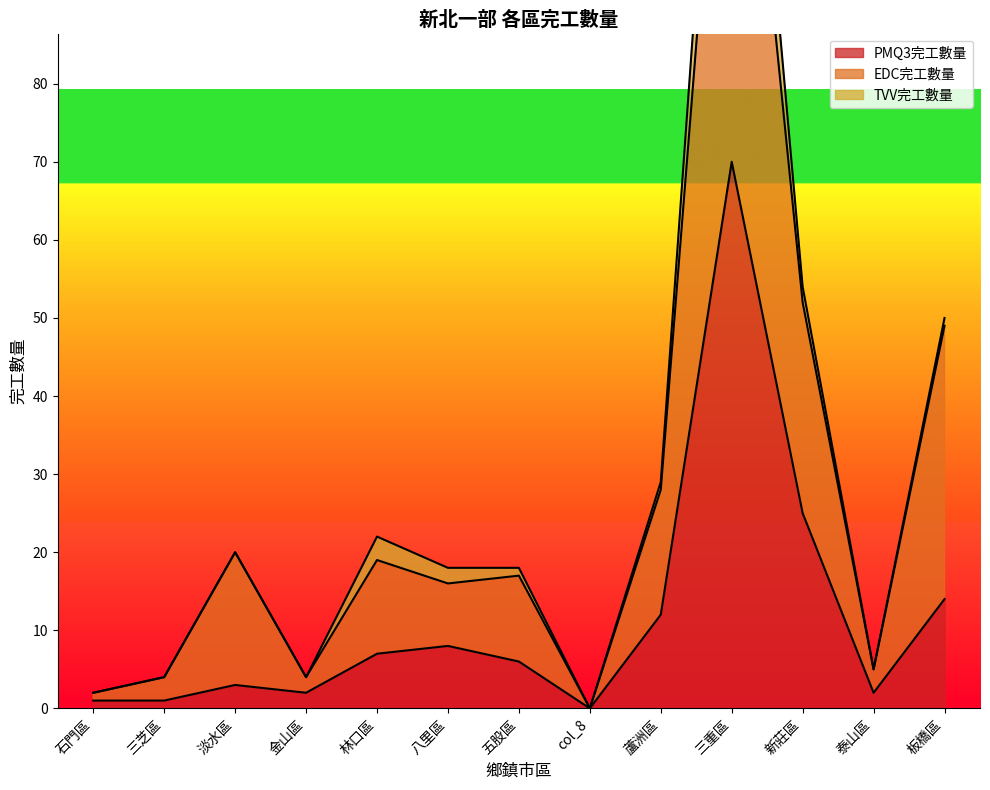

What is the label of the 8th point from the left?

col_8